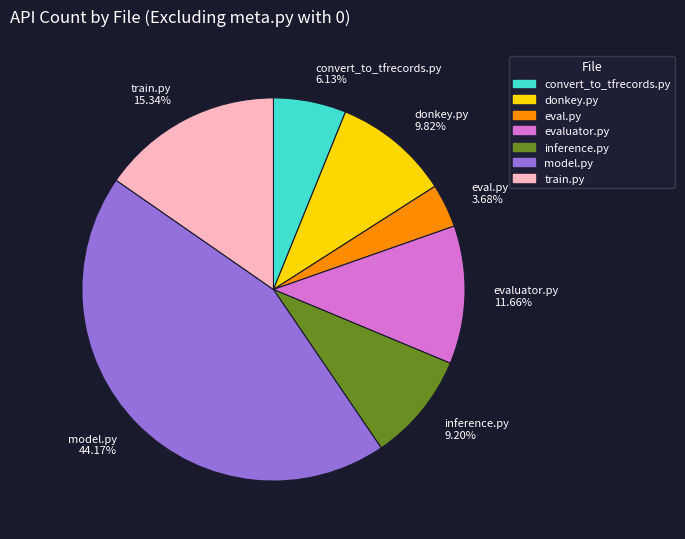

How many segments does this pie chart have?

7